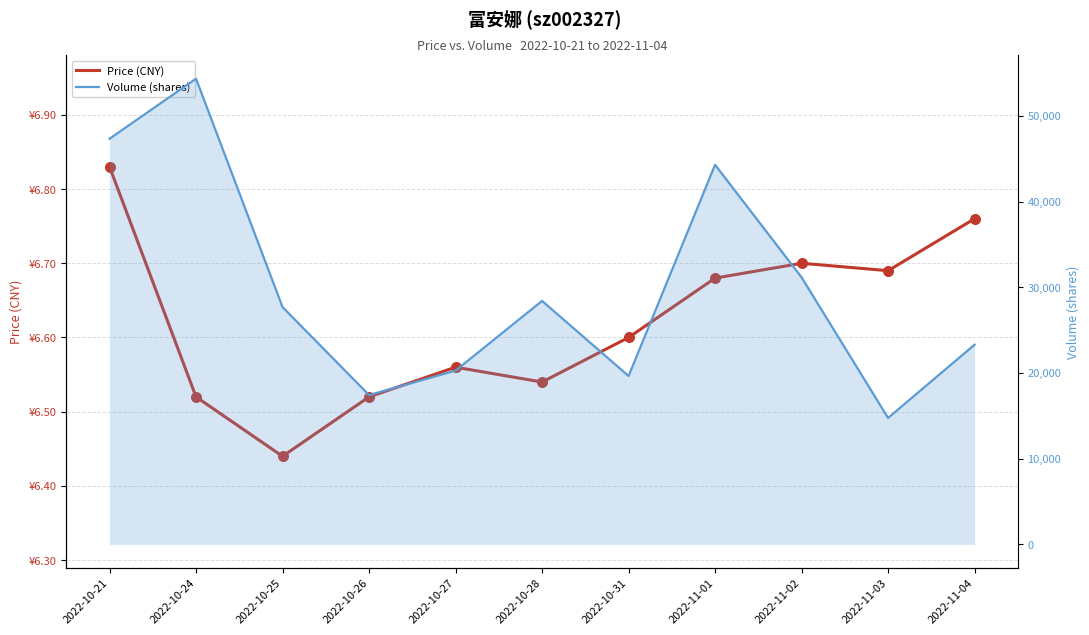

Which series reaches the minimum Y coordinate?

Price (CNY)